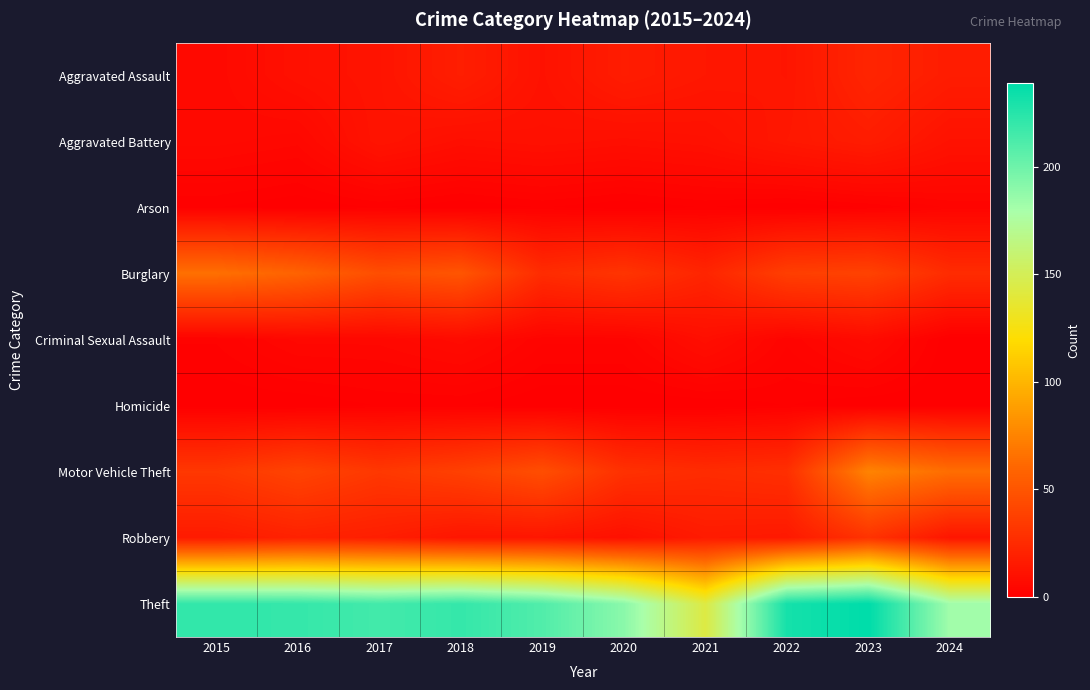

What is the maximum value shown in the chart?

239